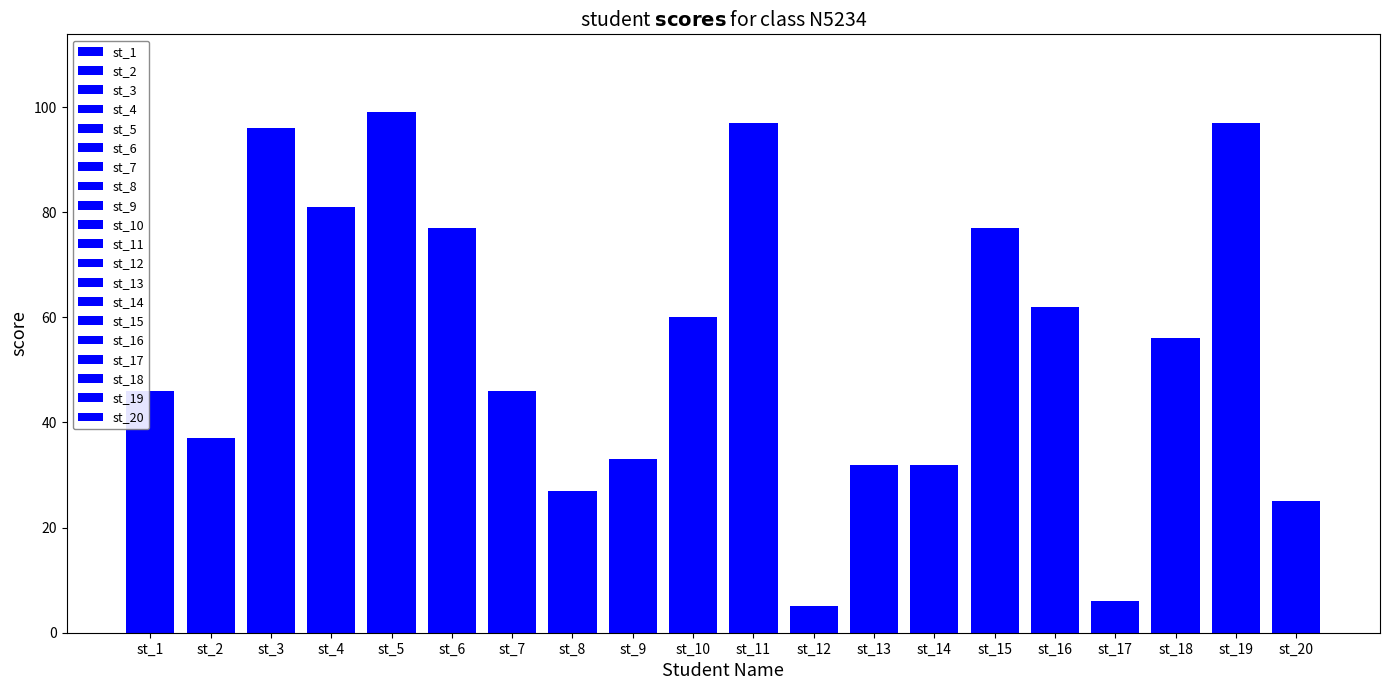

Between st_8 and st_2, which is larger?

st_2